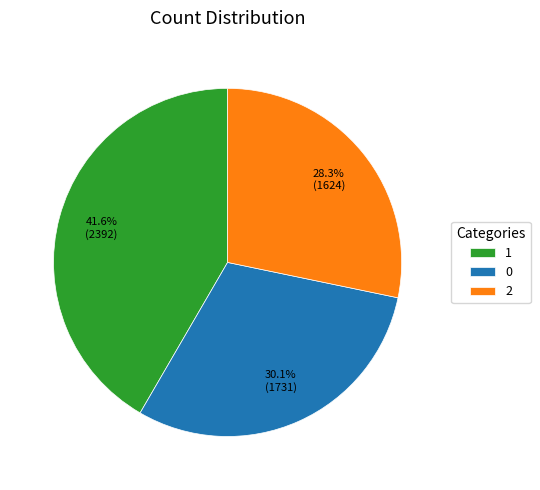

What portion of the pie excludes 1?

58.4%